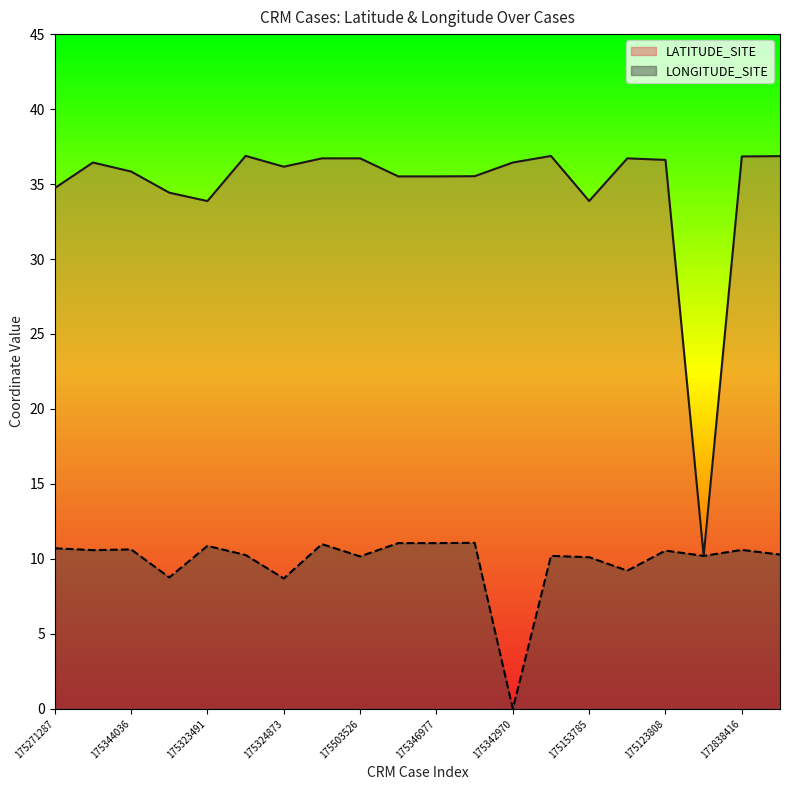

What is the value of the LONGITUDE_SITE point at the 5th from the left?

10.9